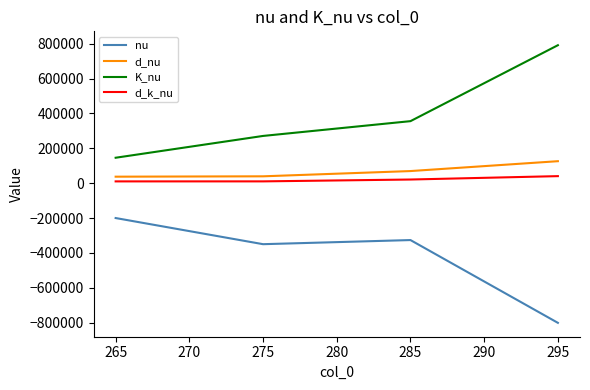

True or false: d_nu and K_nu cross at least once.

False